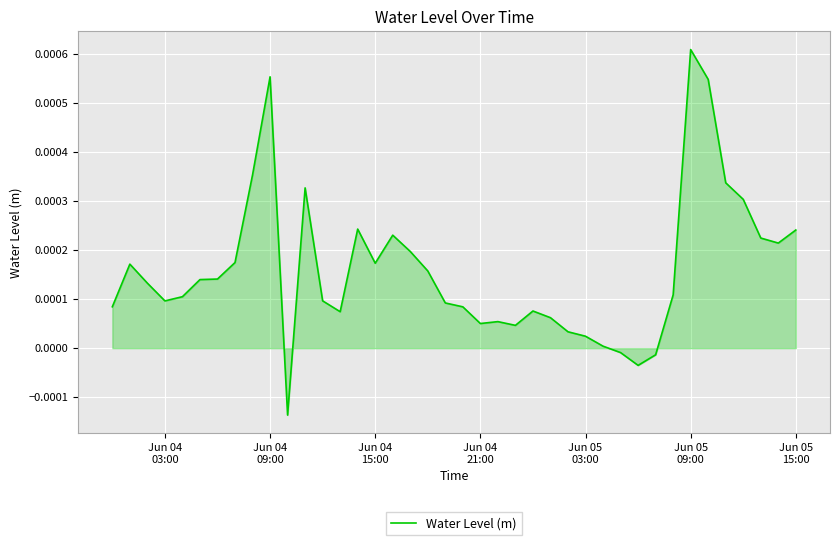

How many lines are shown in the chart?

1